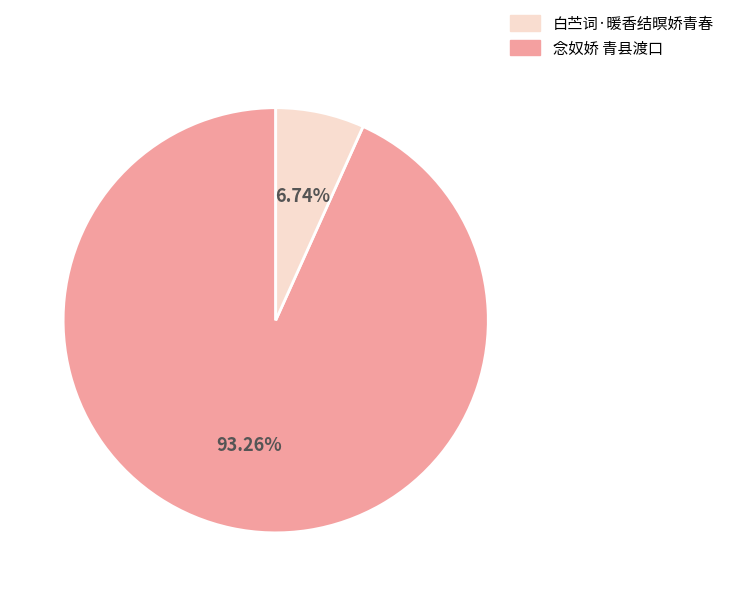

Is there any slice that represents more than half of the pie?

Yes